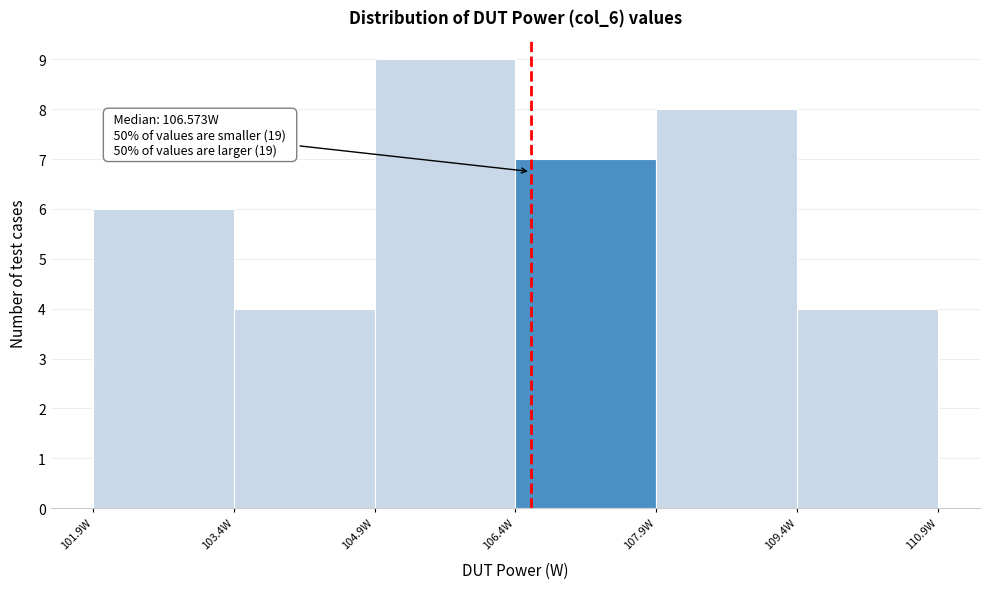

Which range on the x-axis has the tallest bar?

105.0 to 106.4